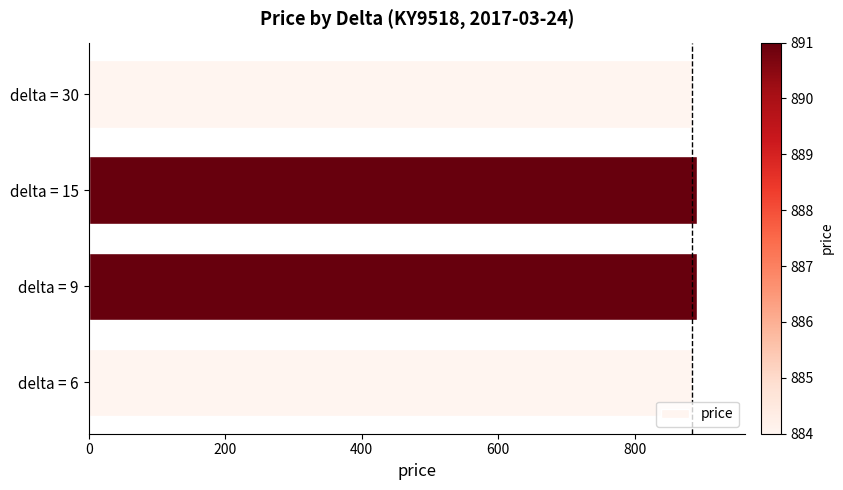

What is the value of the 1st bar from the top?

884